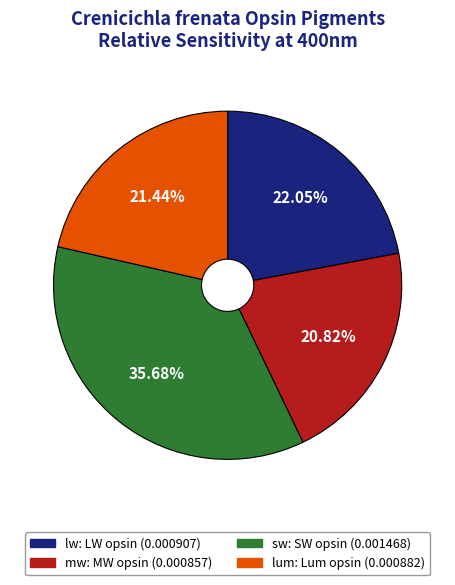

Combined, do lw and mw account for over 50%?

No